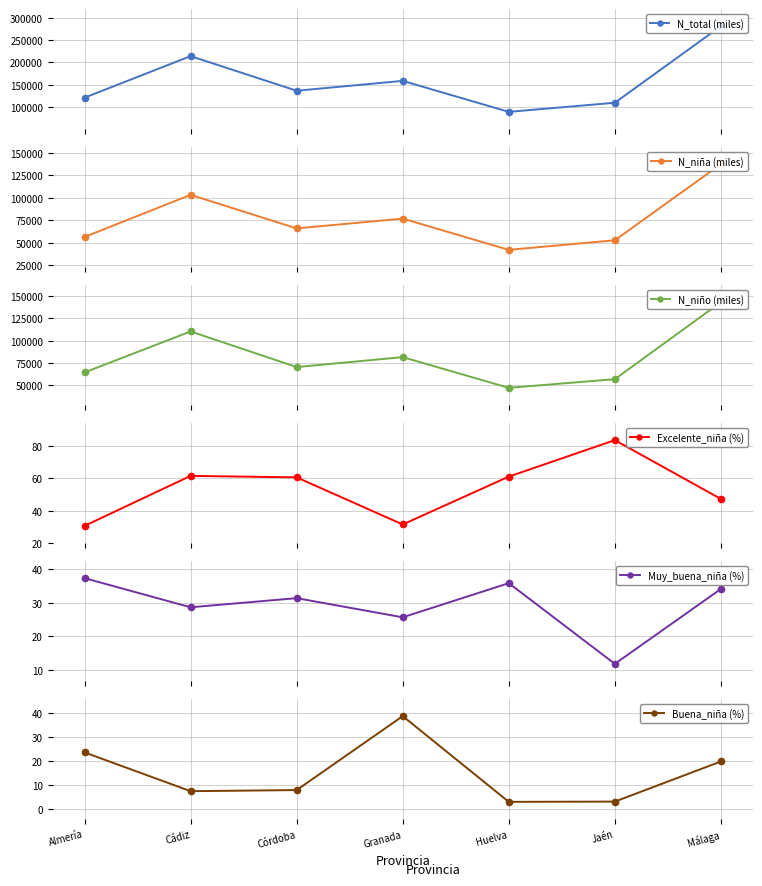

Which has a higher value, Almería or Huelva?

Almería